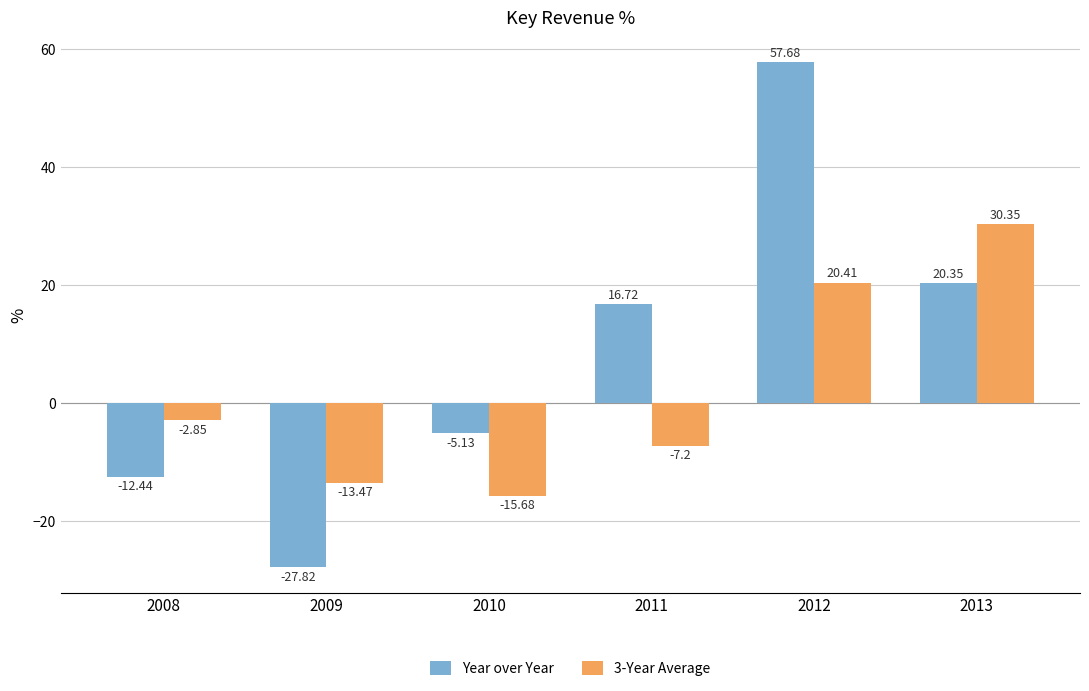

At which category is the sum across all series the highest?

2012